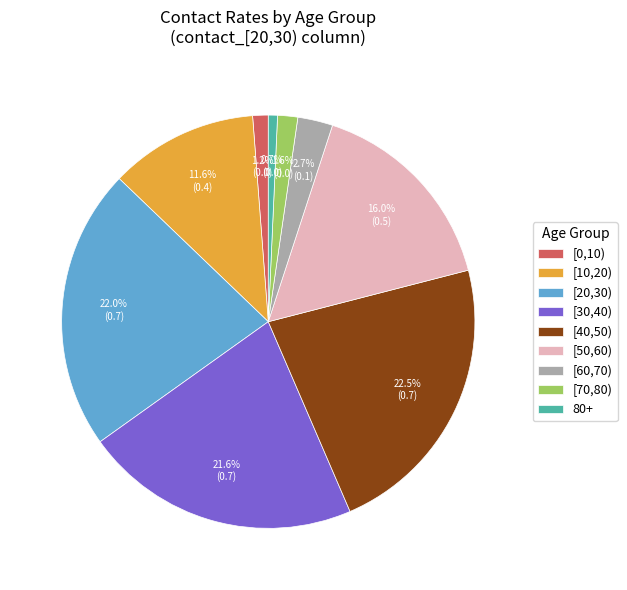

True or false: [20,30) accounts for 22% of the total.

True